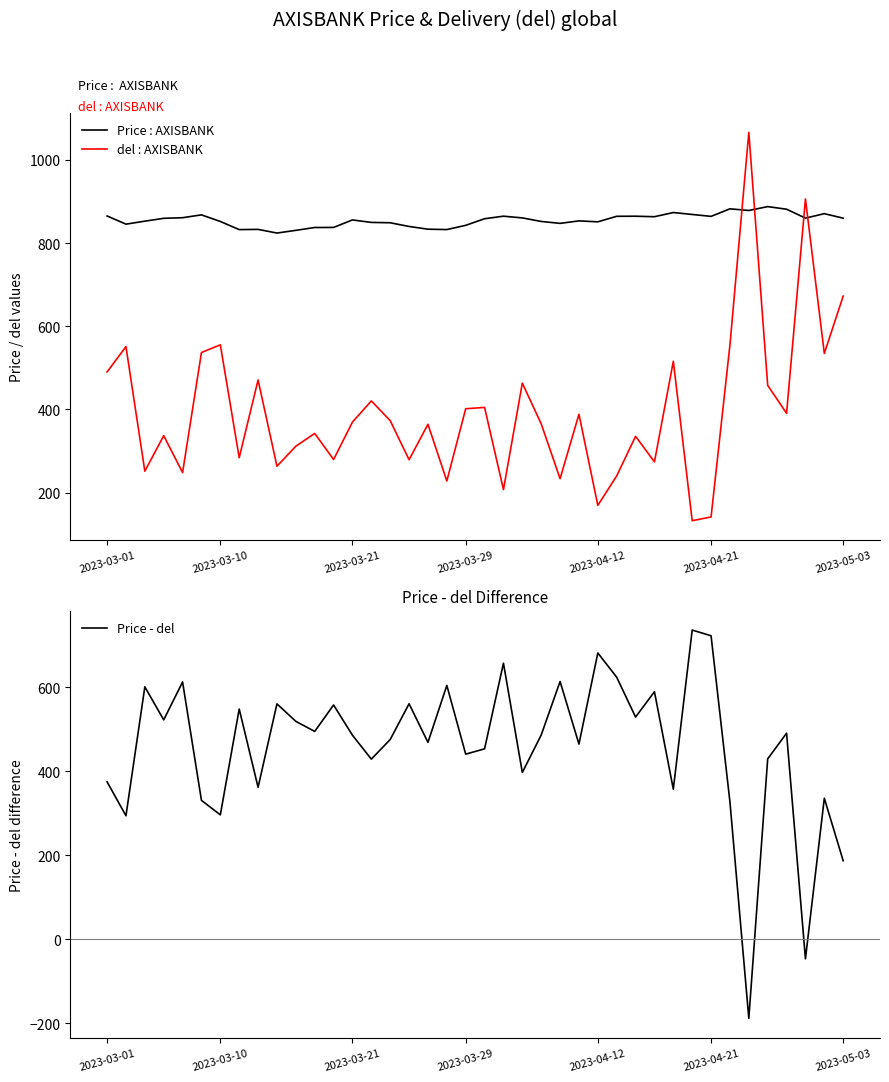

True or false: del : AXISBANK and Price - del intersect in this chart.

True